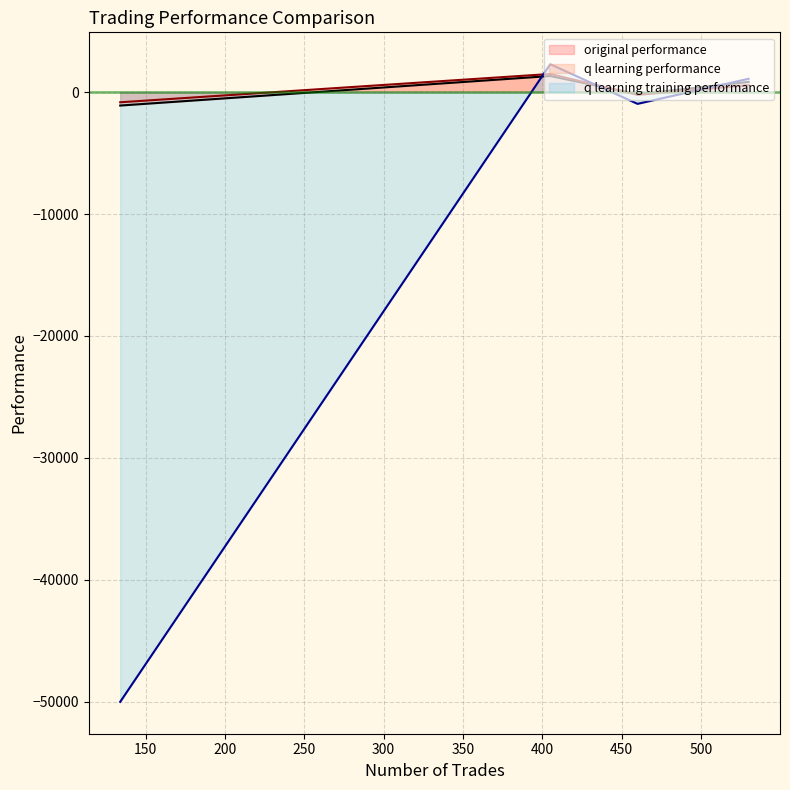

What is the highest value of the q learning training performance series?

2285.8